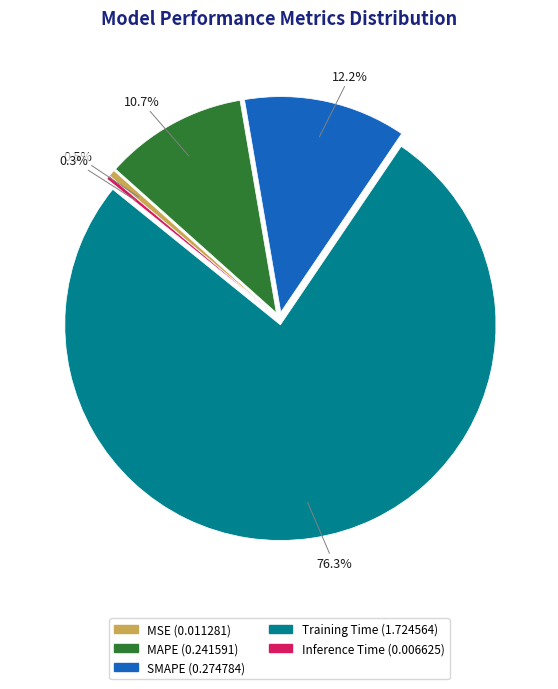

What is the largest slice in the pie chart?

Training Time